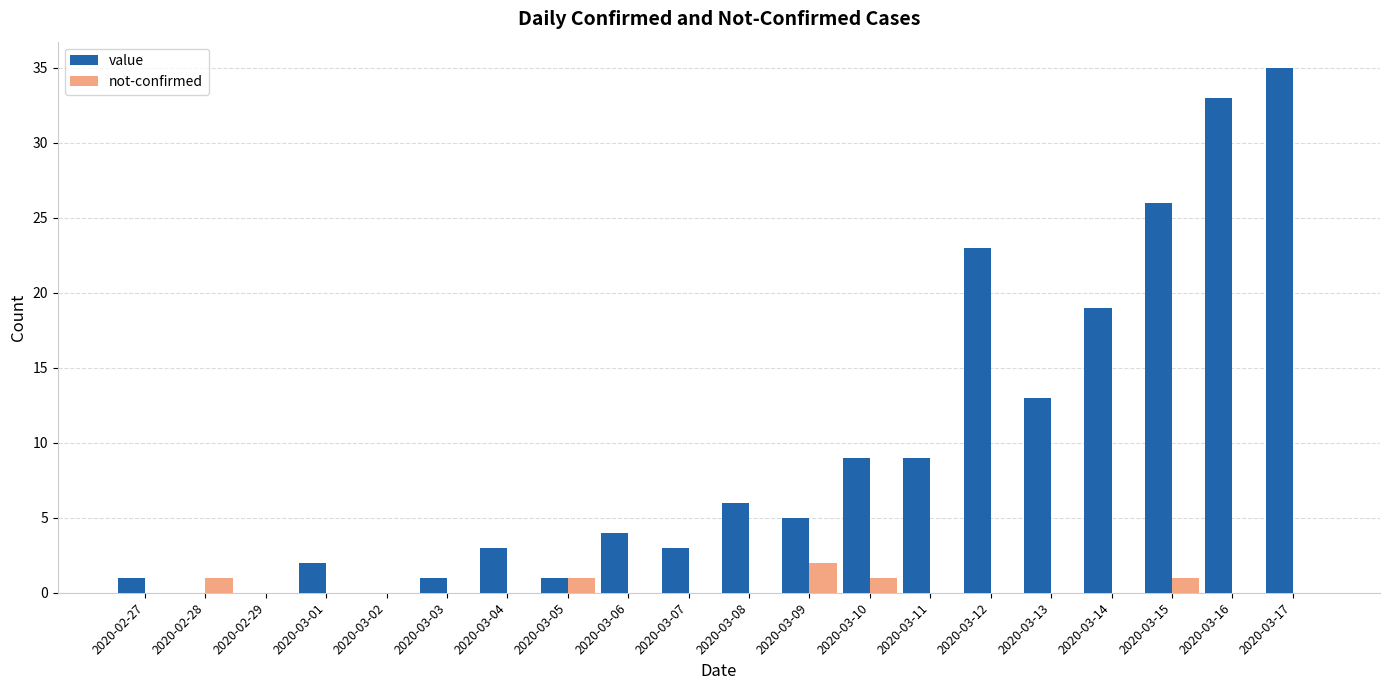

Which series changed the most between 2020-03-08 and 2020-03-16?

value